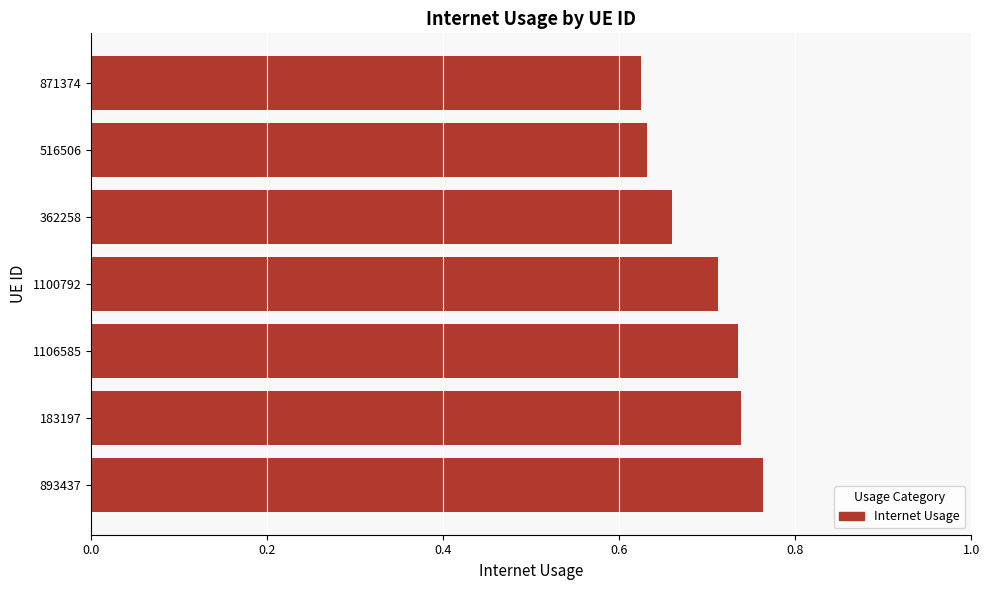

Between 893437 and 871374, which is larger?

893437